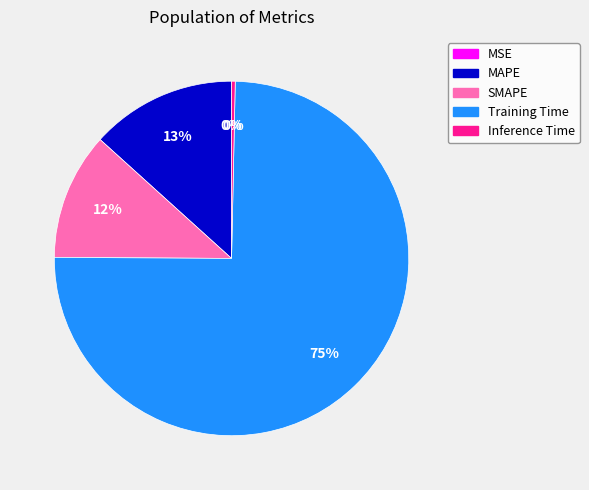

Which category has the biggest portion of the pie?

Training Time